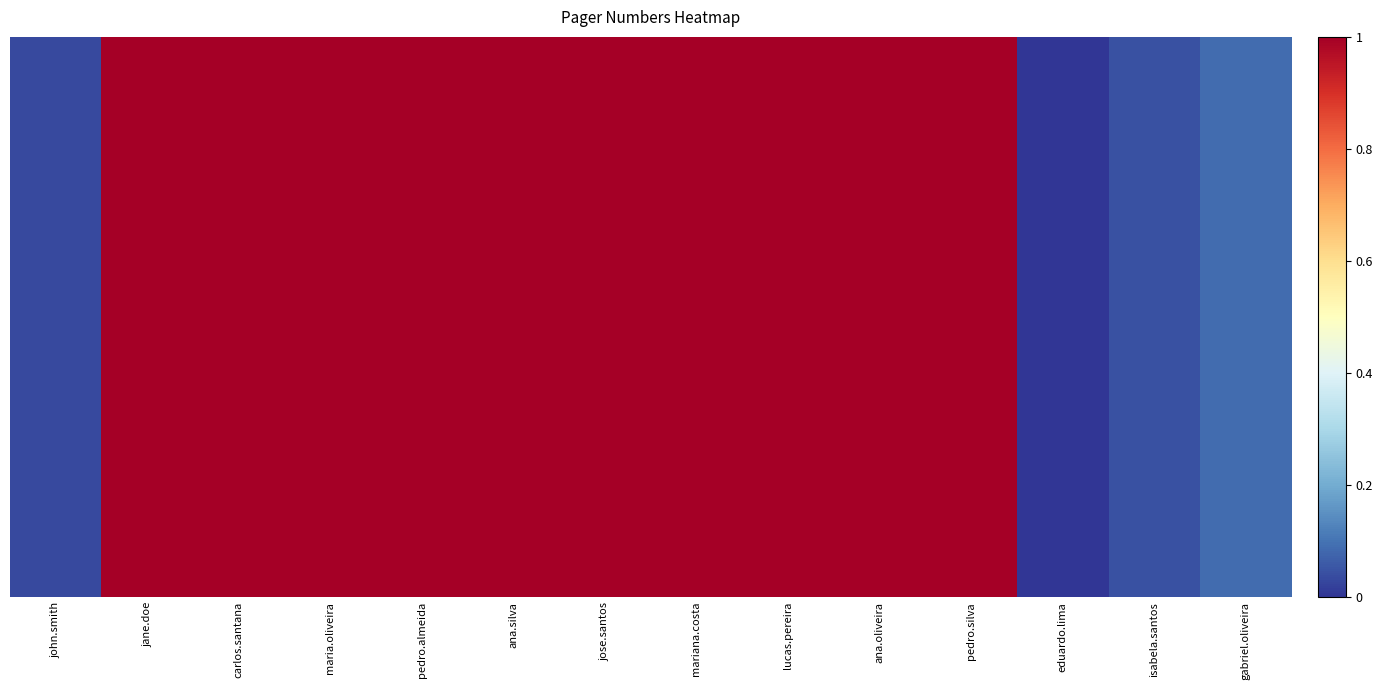

At which category is the sum across all series the highest?

ana.silva